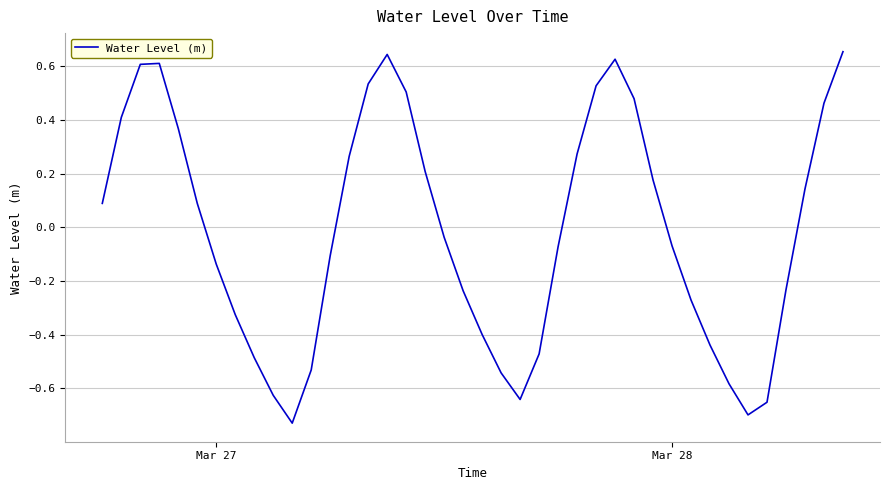

What is the minimum value shown in the chart?

-0.7